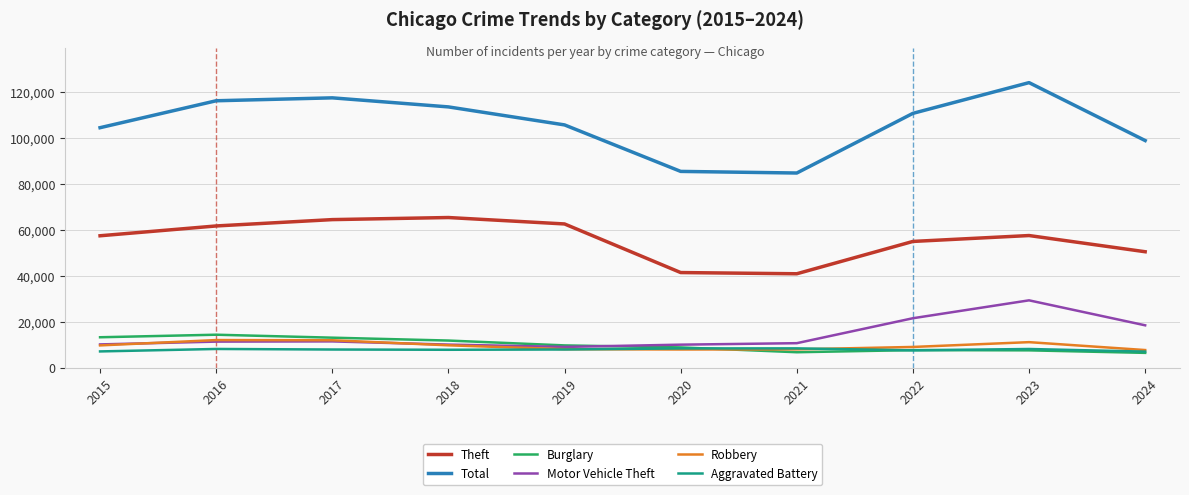

True or false: Aggravated Battery has a value of 7858 at 2019.

True